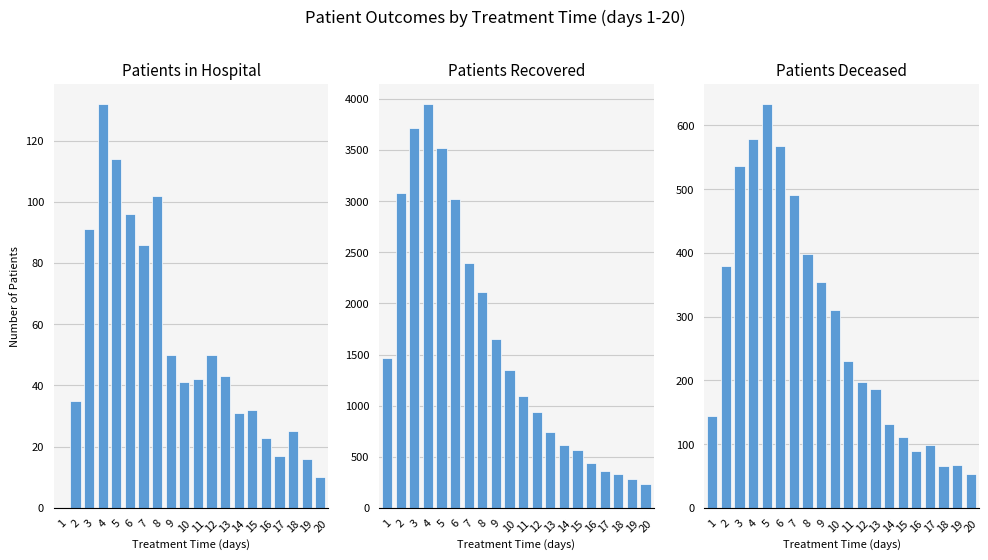

At which label does patients_in_hospital first exceed 42?

3